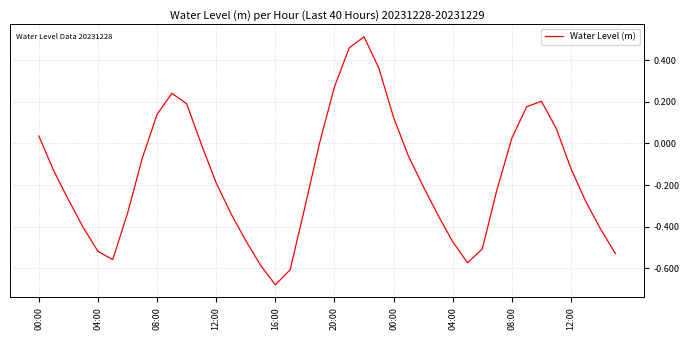

How many lines are shown in the chart?

1